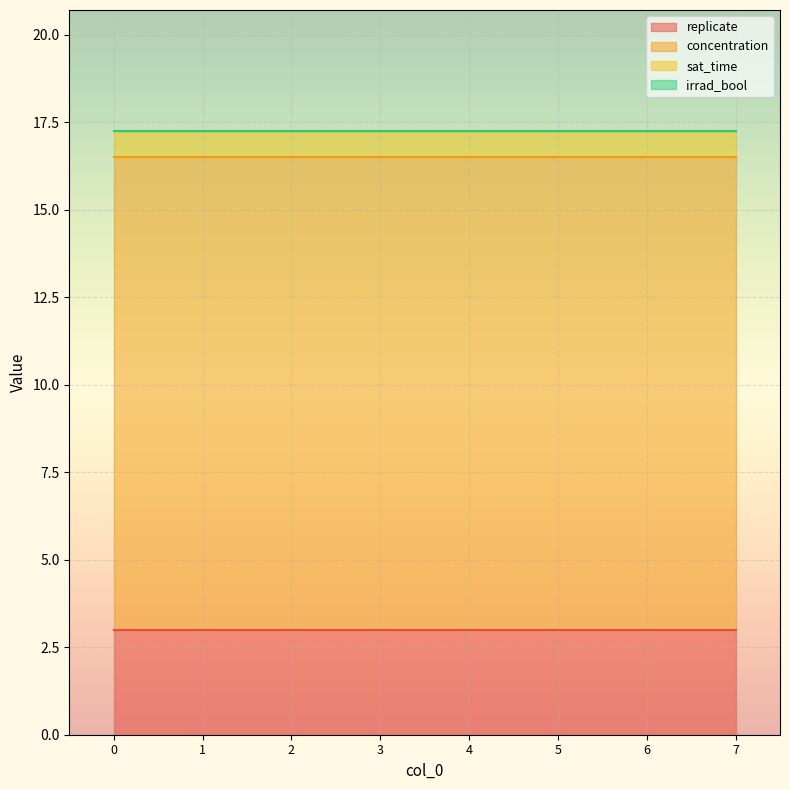

True or false: concentration and irrad_bool cross at least once.

False